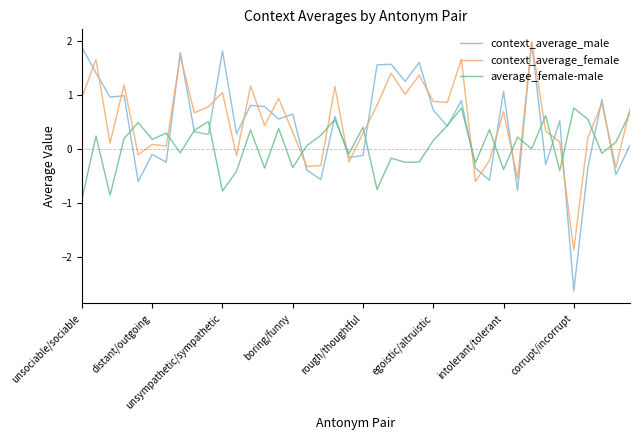

What are all the series names shown in the legend?

context_average_male, context_average_female, average_female-male